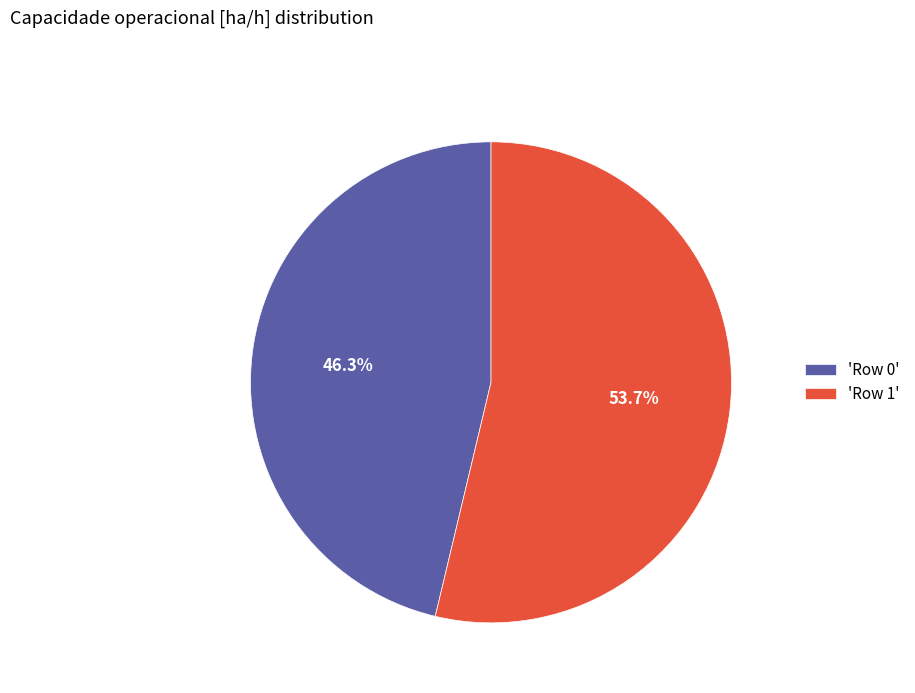

Rank the categories by value from highest to lowest.

'Row 1', 'Row 0'